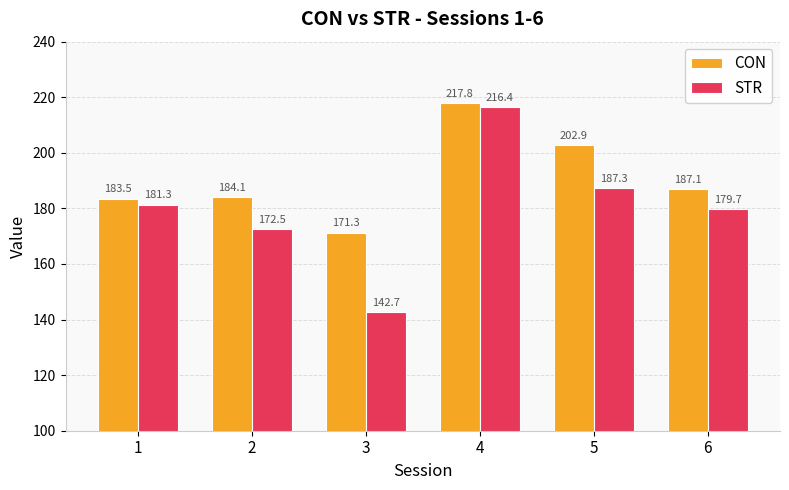

What is the sum of the STR values at 2 and 5?

359.8